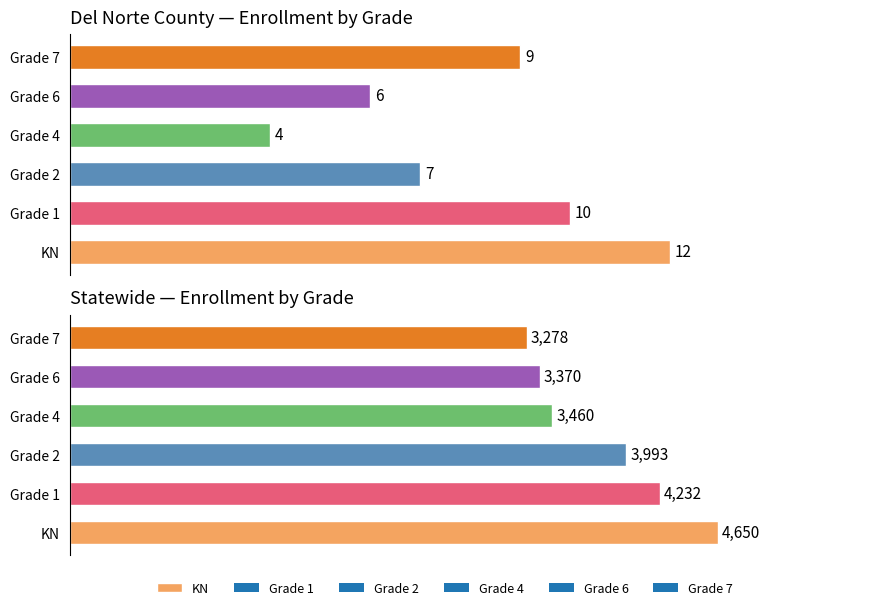

Rank the series by their maximum value, from highest to lowest.

KN, Grade 1, Grade 2, Grade 4, Grade 6, Grade 7